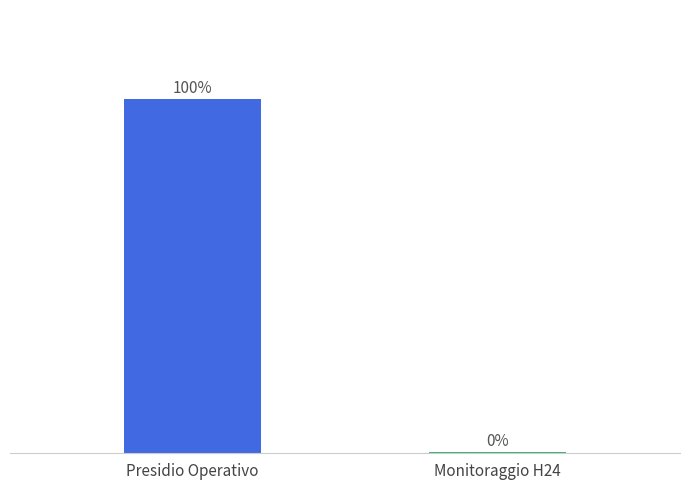

Which label corresponds to the largest value in the chart?

Presidio Operativo